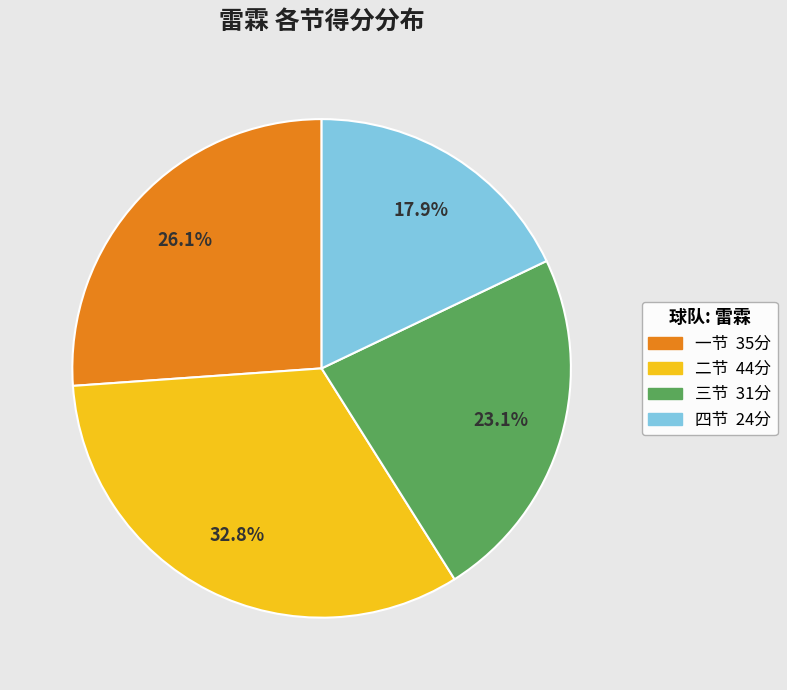

Does any single category account for the majority?

No